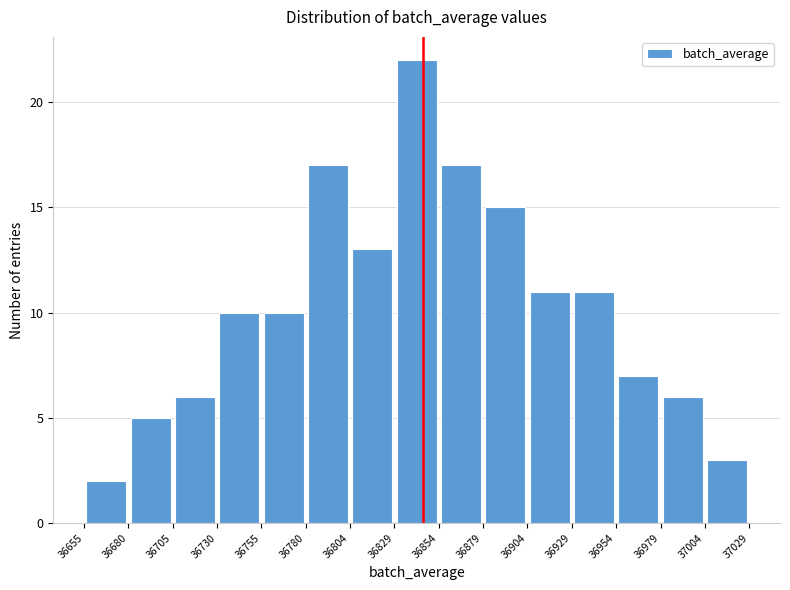

Which range on the x-axis has the tallest bar?

36829 to 36854